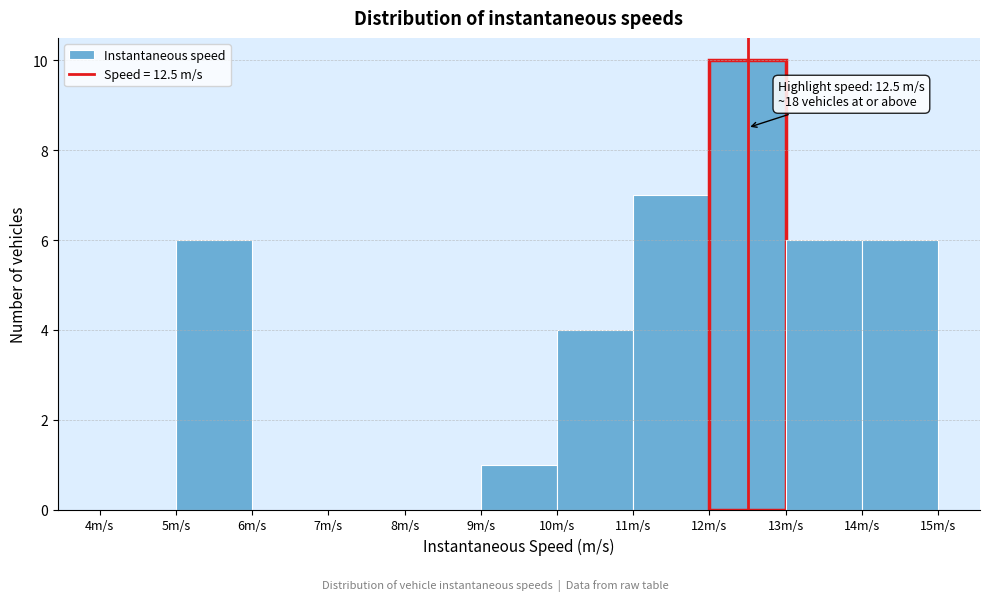

Over which range of the x-axis is the bar tallest?

12 to 13